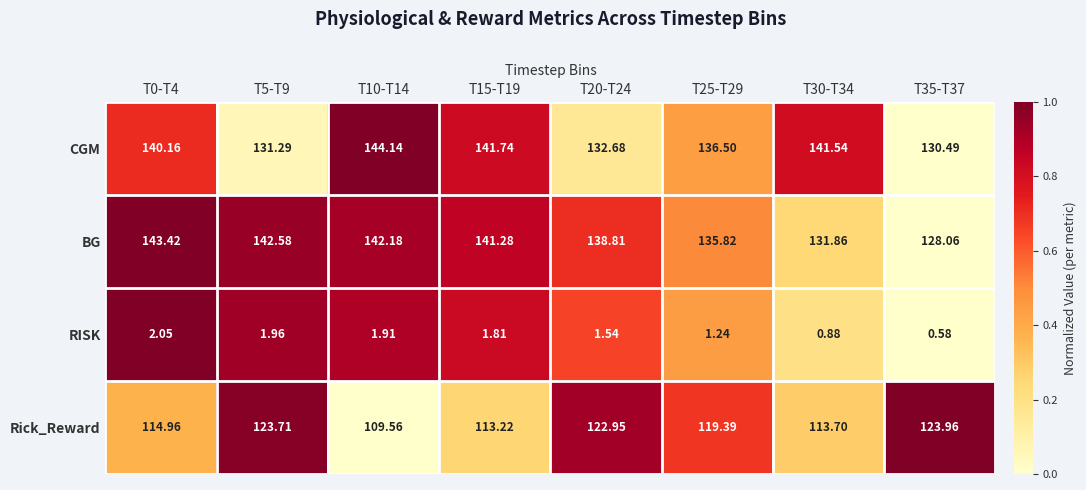

Which series has the largest range (max minus min)?

BG